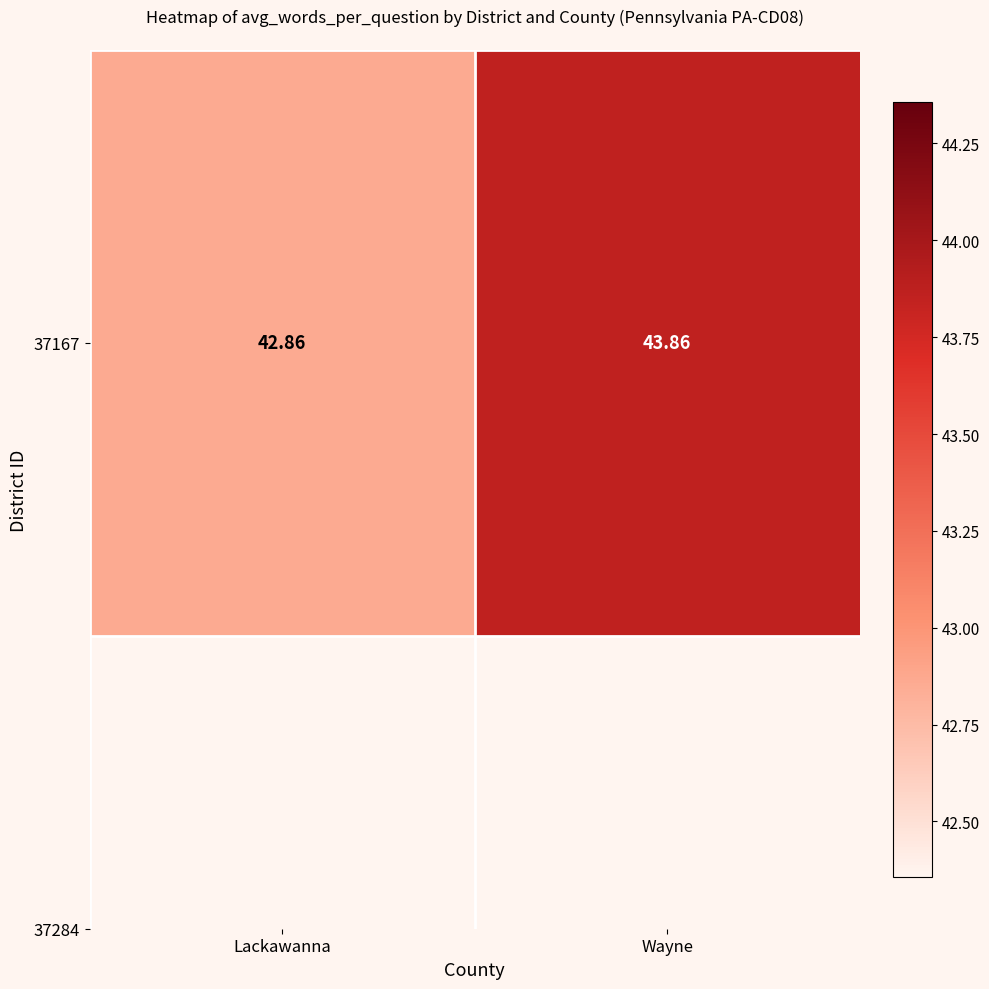

Reading right to left, transcribe all the data shown in this chart.

Wayne=43.9	Lackawanna=42.9